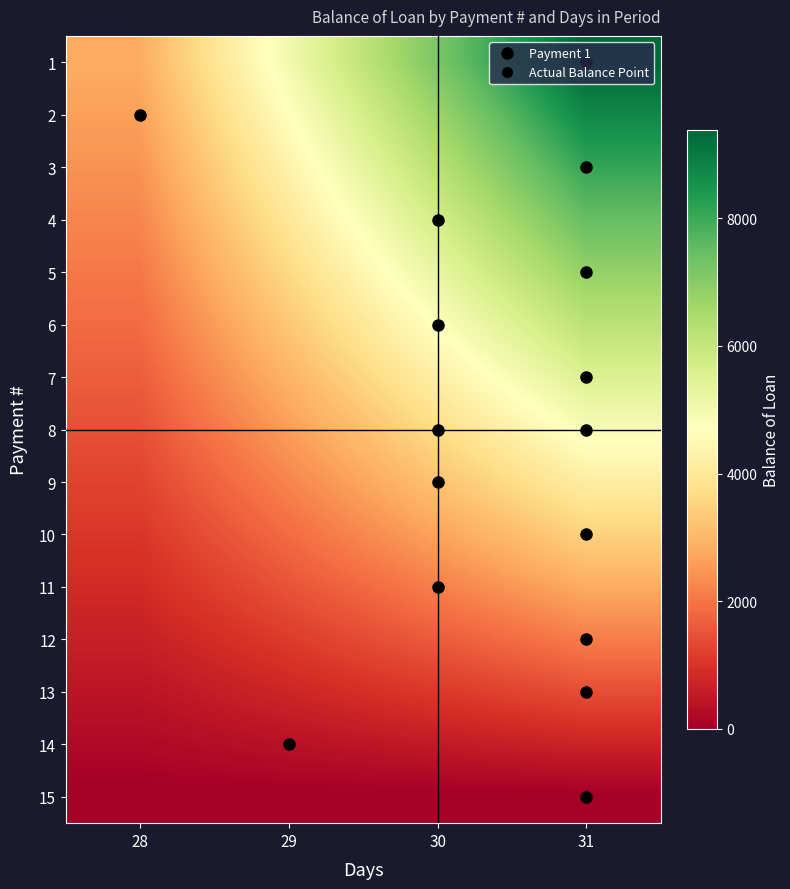

Reading right to left, list all the values displayed in this chart.

1: 31=9378.8	30=7190.4	29=5002.0	28=2813.6
2: 31=8751.3	30=6709.3	29=4667.4	28=2625.4
3: 31=8117.6	30=6223.5	29=4329.4	28=2435.3
4: 31=7477.5	30=5732.8	29=3988.0	28=2243.3
5: 31=6831.1	30=5237.1	29=3643.2	28=2049.3
6: 31=6178.1	30=4736.6	29=3295.0	28=1853.4
7: 31=5518.7	30=4231.0	29=2943.3	28=1655.6
8: 31=4852.6	30=3720.3	29=2588.1	28=1455.8
9: 31=4179.9	30=3204.6	29=2229.3	28=1254.0
10: 31=3500.5	30=2683.7	29=1866.9	28=1050.1
11: 31=2814.2	30=2157.6	29=1500.9	28=844.3
12: 31=2121.1	30=1626.2	29=1131.3	28=636.3
13: 31=1421.1	30=1089.5	29=757.9	28=426.3
14: 31=714.1	30=547.5	29=380.8	28=214.2
15: 31=0.0	30=0.0	29=0.0	28=0.0